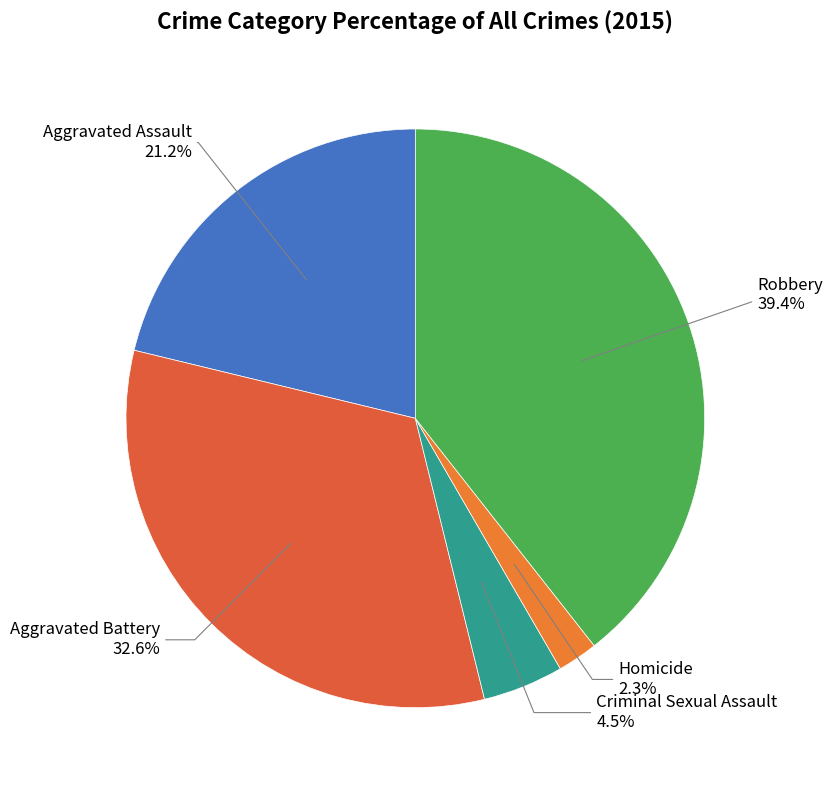

True or false: Homicide accounts for 2% of the total.

True